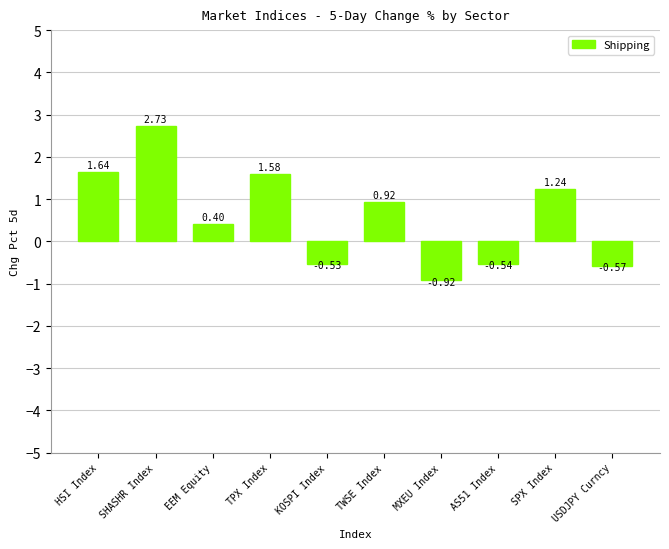

List the labels in order of value, largest first.

SHASHR Index, HSI Index, TPX Index, SPX Index, TWSE Index, EEM Equity, KOSPI Index, AS51 Index, USDJPY Curncy, MXEU Index